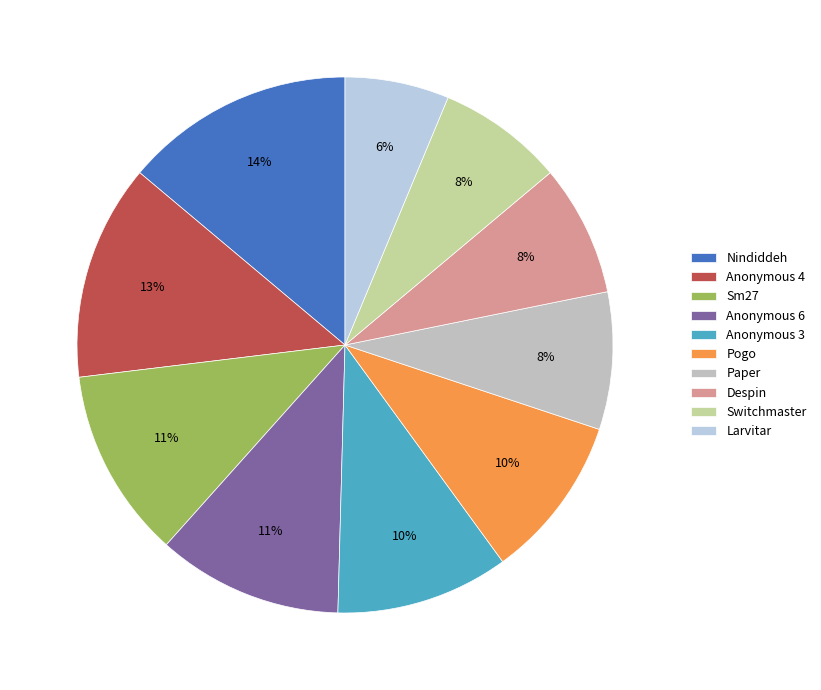

Combined, do Despin and Sm27 account for over 50%?

No